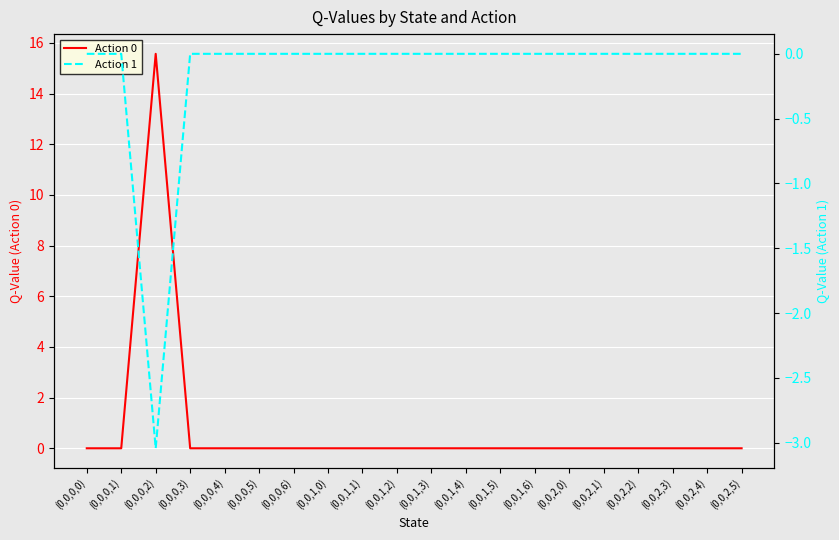

At which label does Action 0 reach its minimum?

(0,0,0,0)